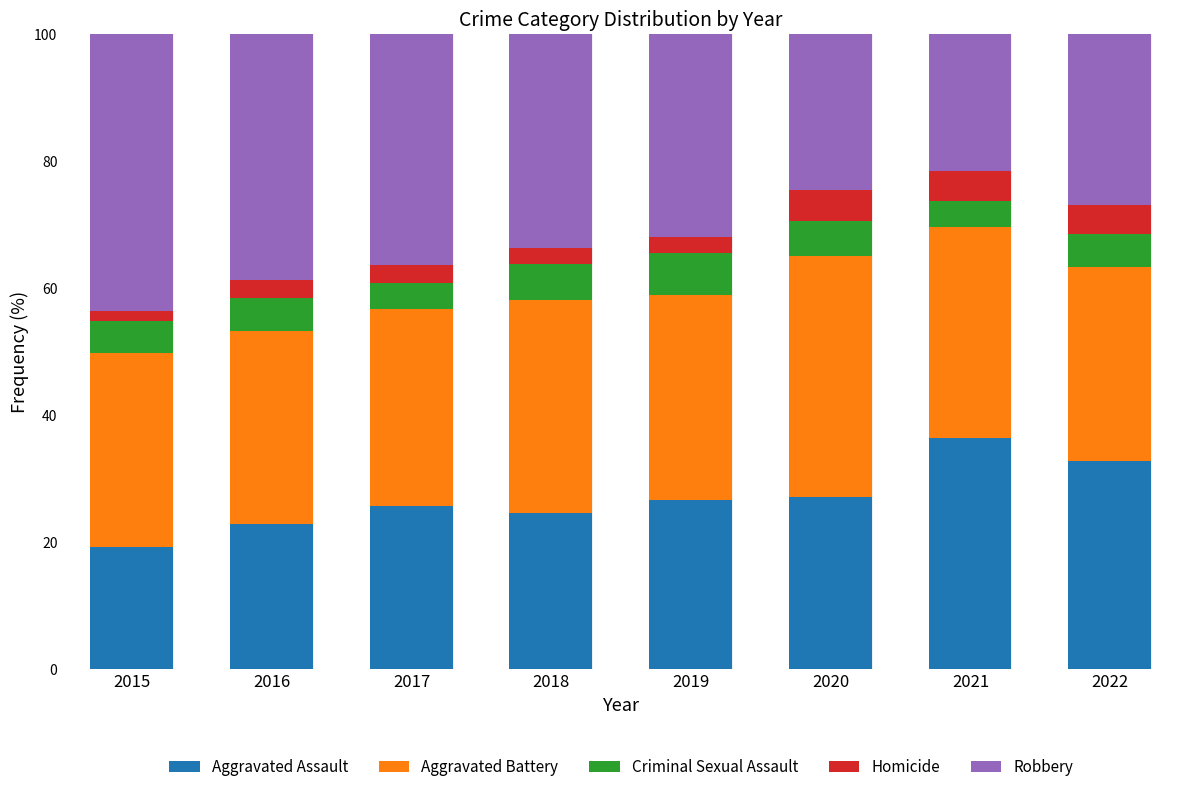

Is it true that Aggravated Assault equals 14.6 at 2020?

False